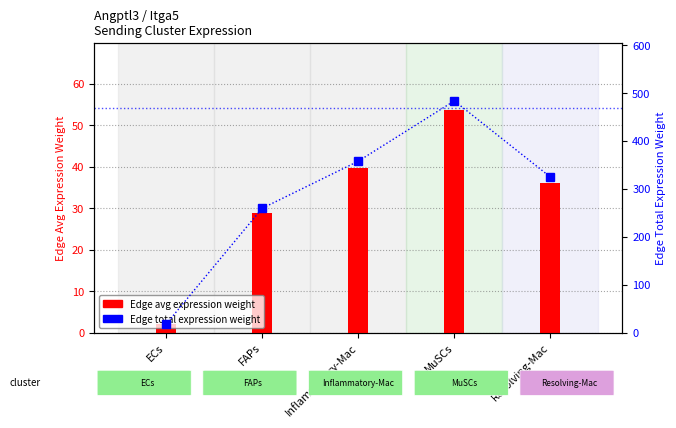

What is the value of the Edge avg expression weight bar at the 4th from the left?

53.7